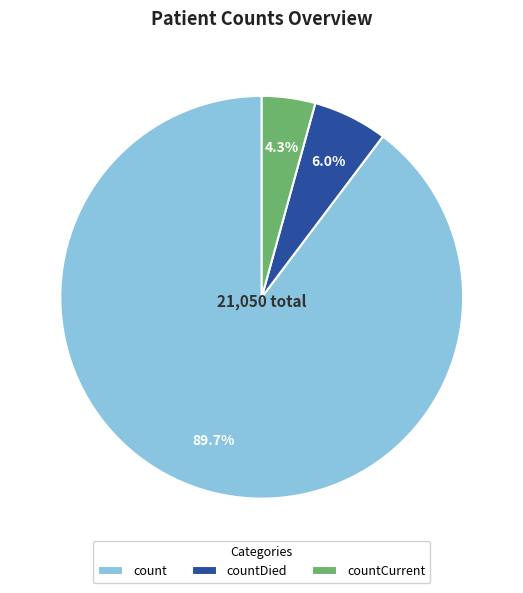

To the nearest percent, what is the average slice percentage?

33%